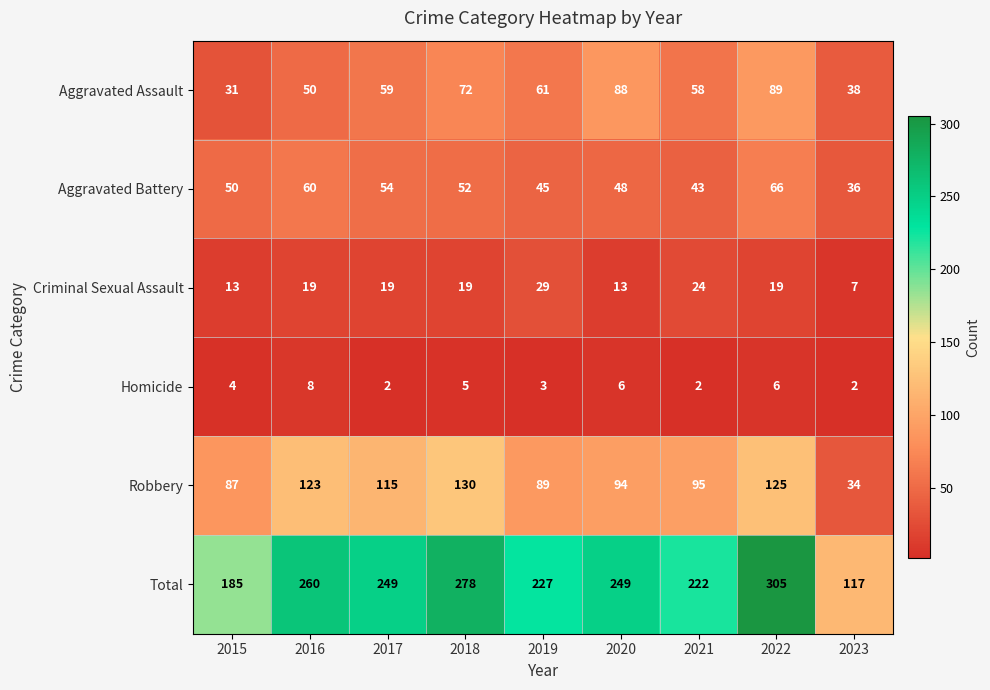

The Homicide series shows 7 at 2018. True or false?

False